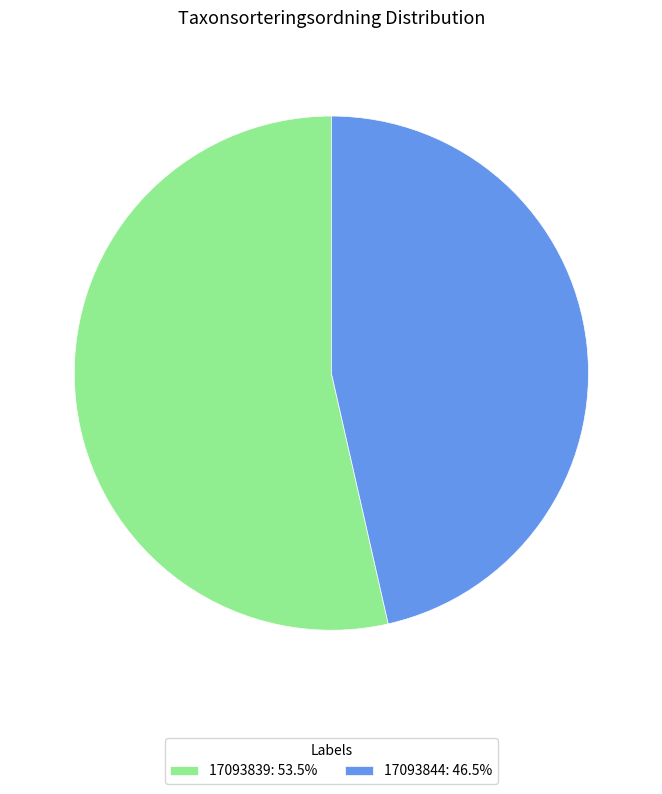

The 17093839 slice represents 54% of the pie. True or false?

True